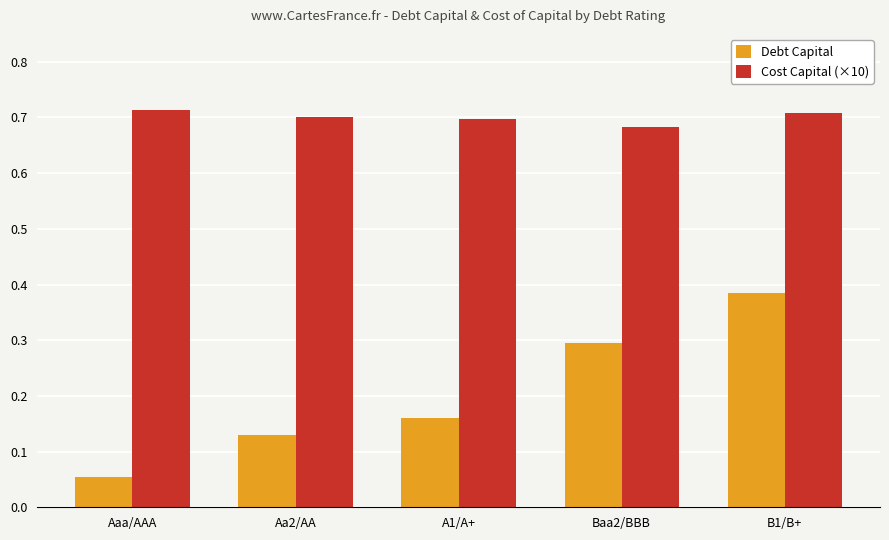

At which label does Debt Capital reach its peak?

B1/B+